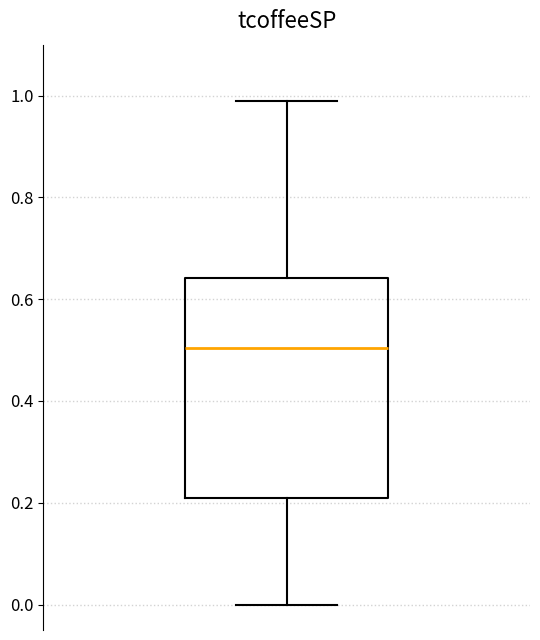

Read this box plot against the y-axis: the position of the median line, the range covered by the box, and the ends of both whiskers. The values are not printed on the chart, so give them approximately, as read against the axis.

median 0.50, box 0.22 to 0.64, whiskers 0.00 to 1.00